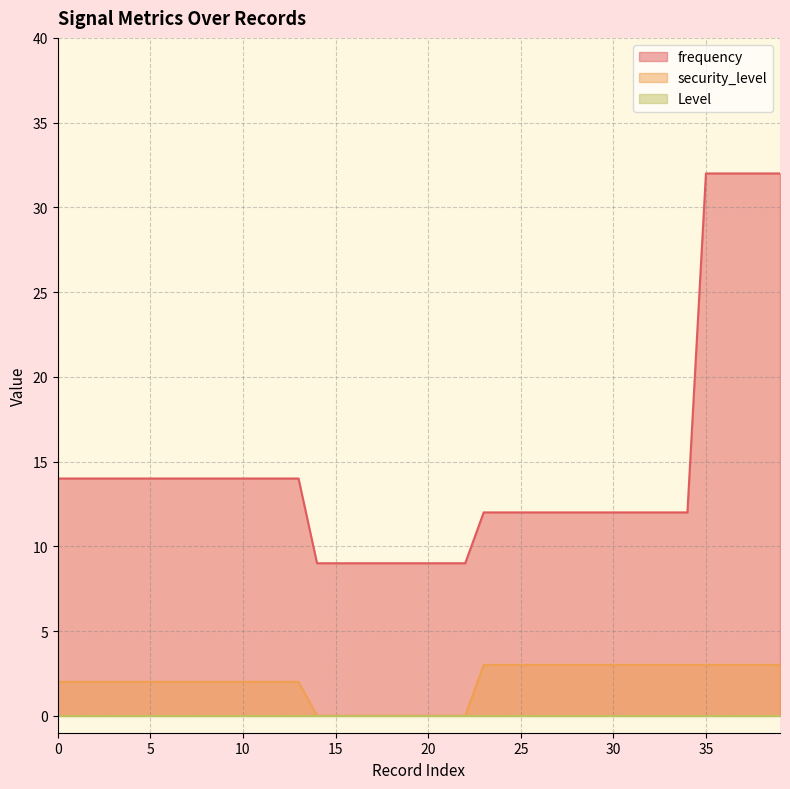

What is the maximum value for security_level?

3